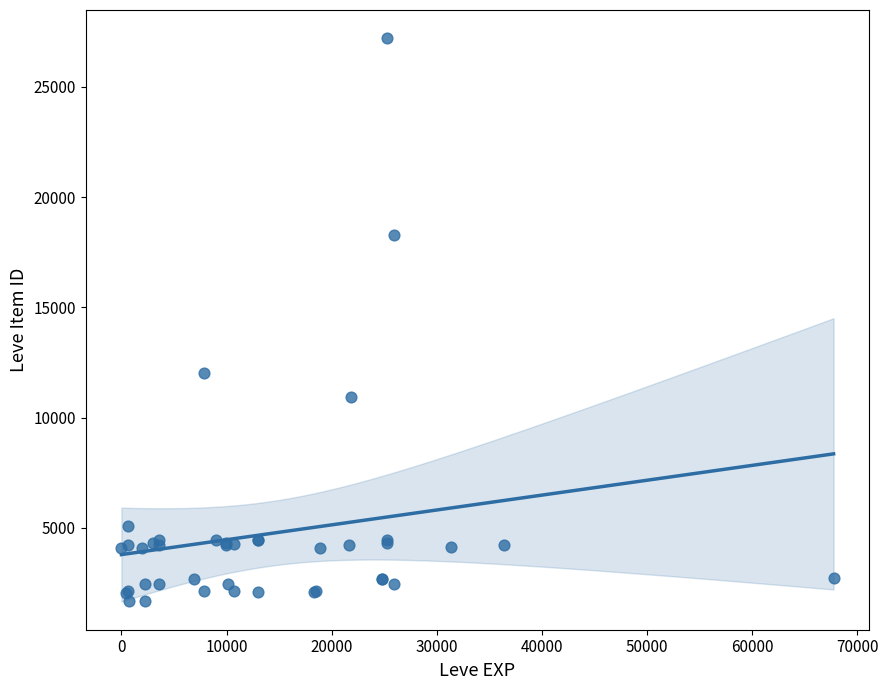

What Y value in the scatter plot is closest to 14448?

12018